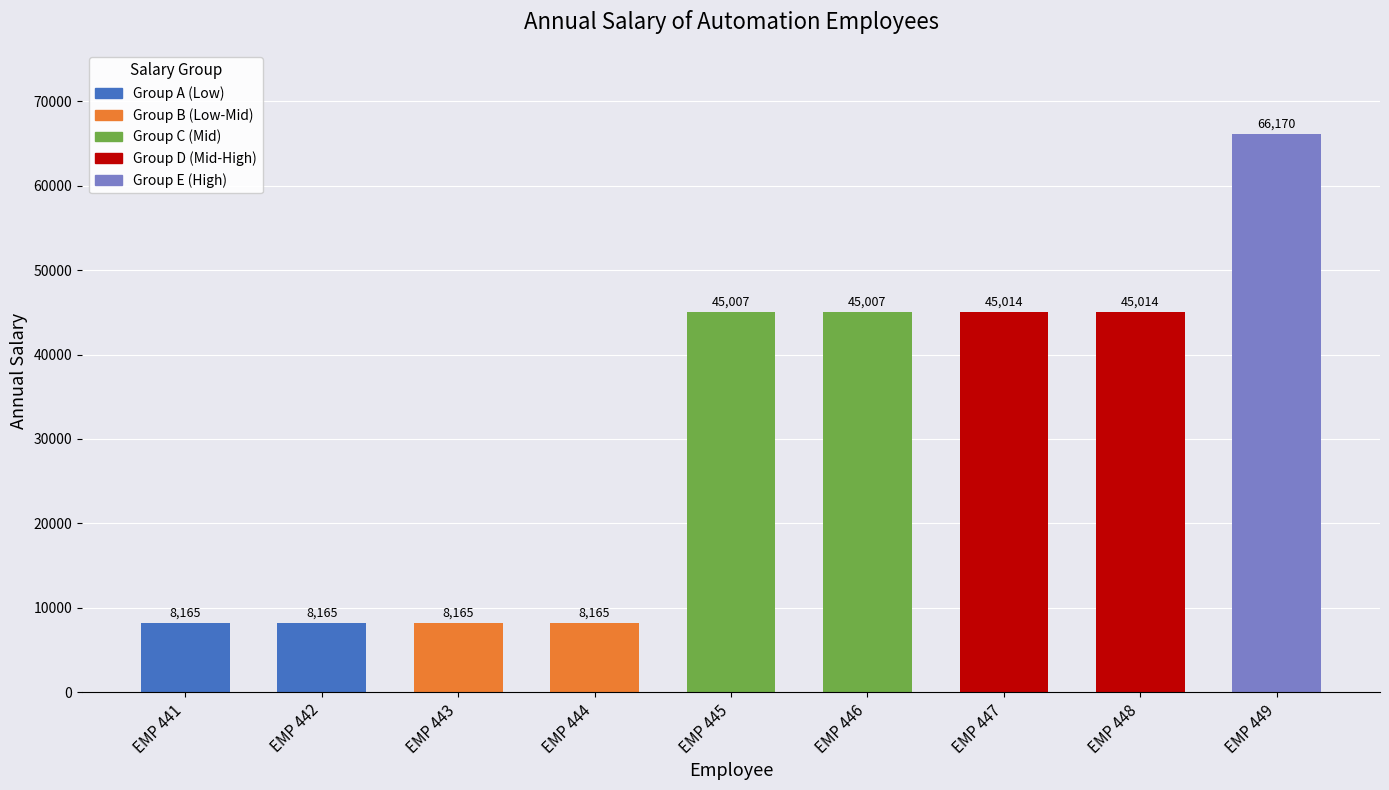

What is the difference between the second highest and minimum values?

36848.8